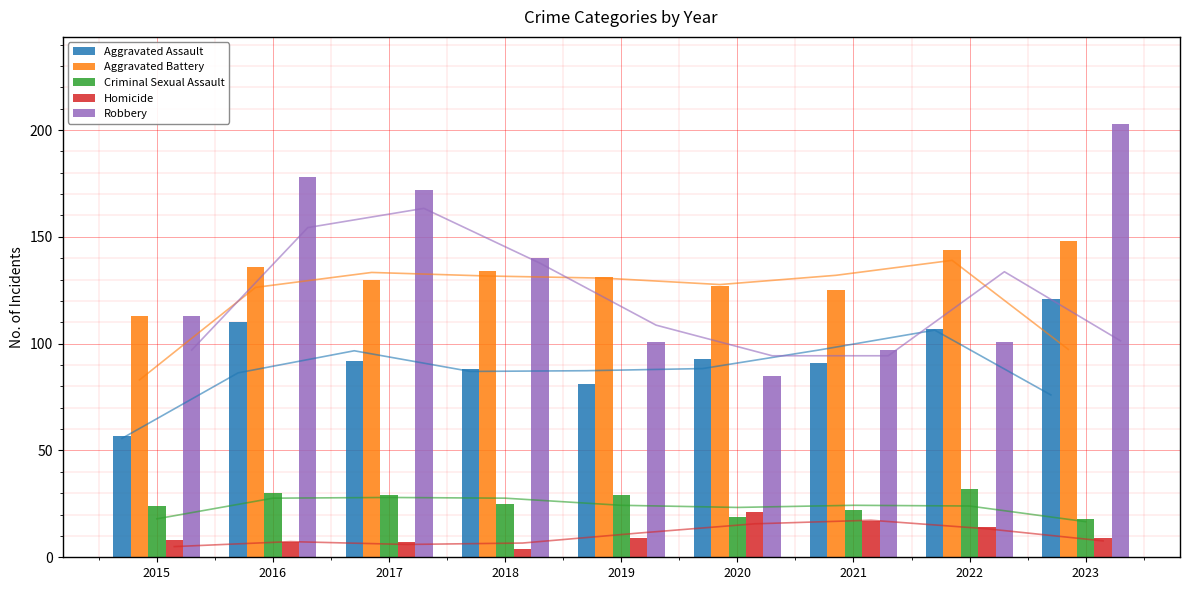

Which series has the widest spread of values?

Robbery